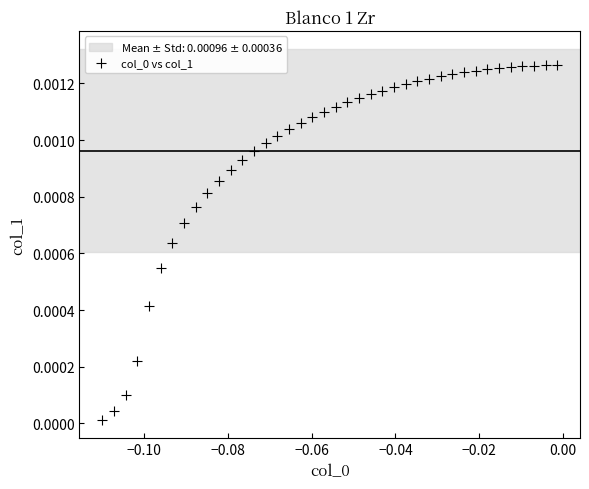

Count the number of points in this scatter plot.

40